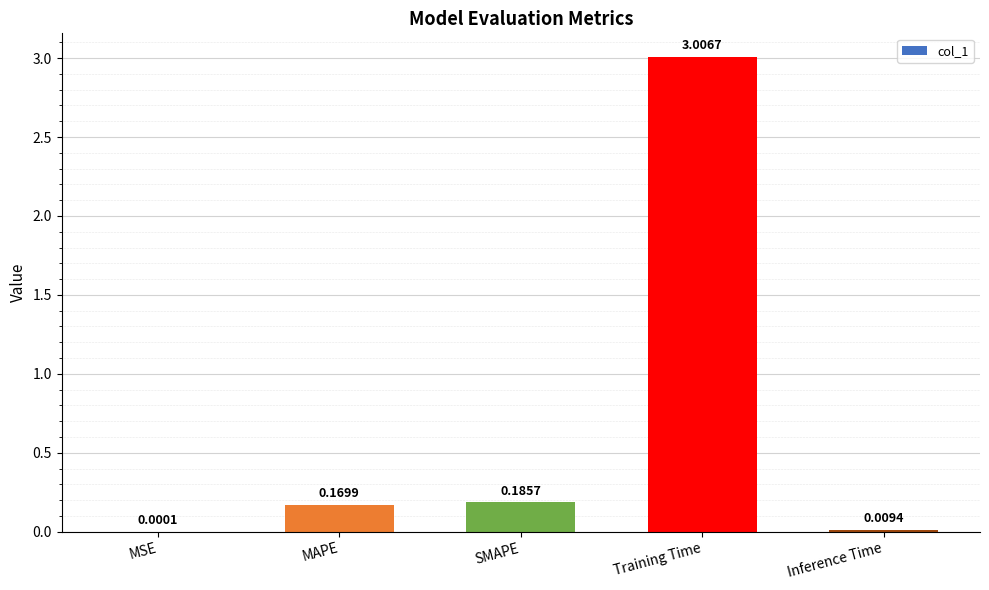

Where is the data nearest to the value 1?

SMAPE